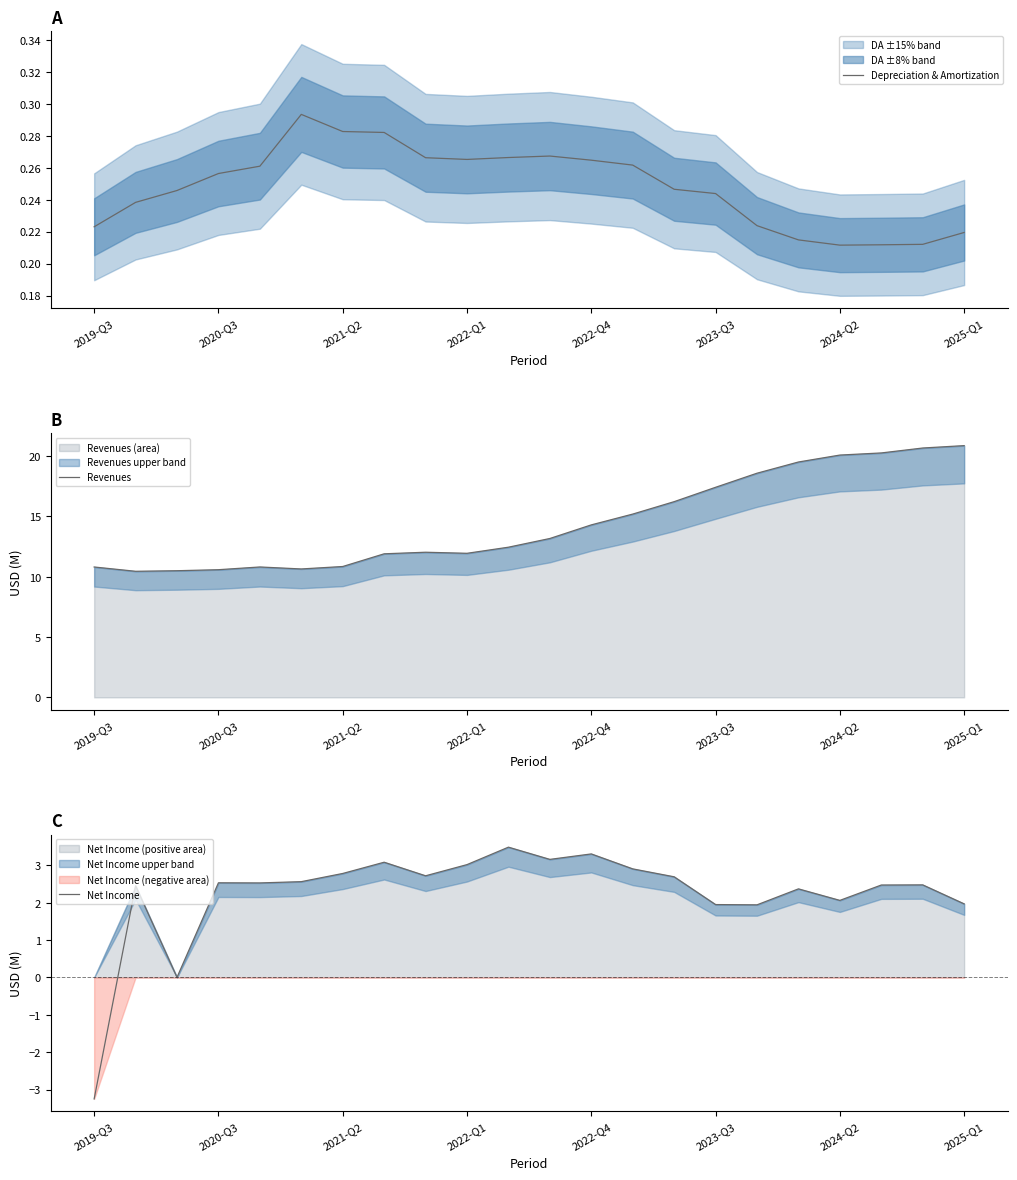

What is the minimum value for Revenues (area)?

10.5